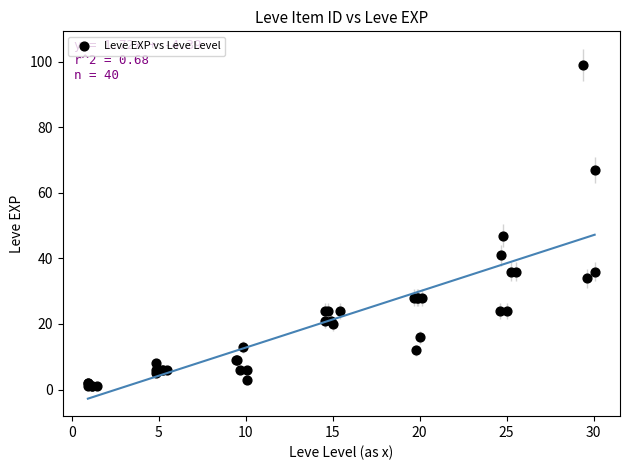

What Y value in the scatter plot is closest to 50?

47